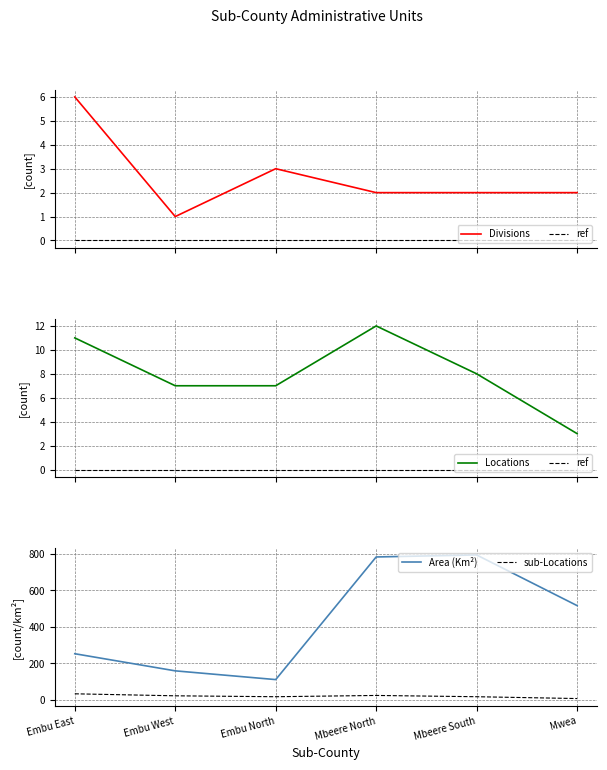

What is the difference between the highest and lowest values at Mwea?

517